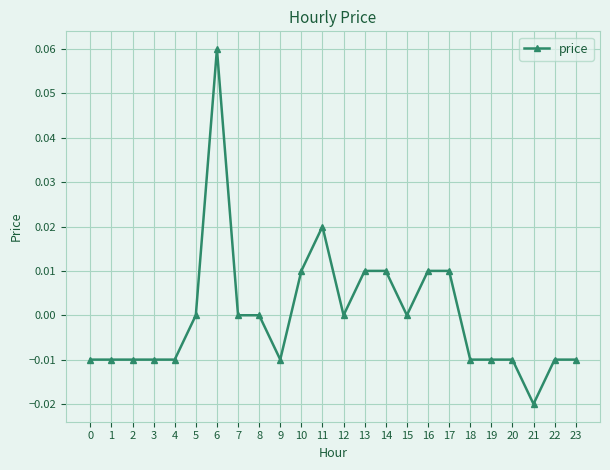

True or false: the data has more than 0 interior local peaks.

True